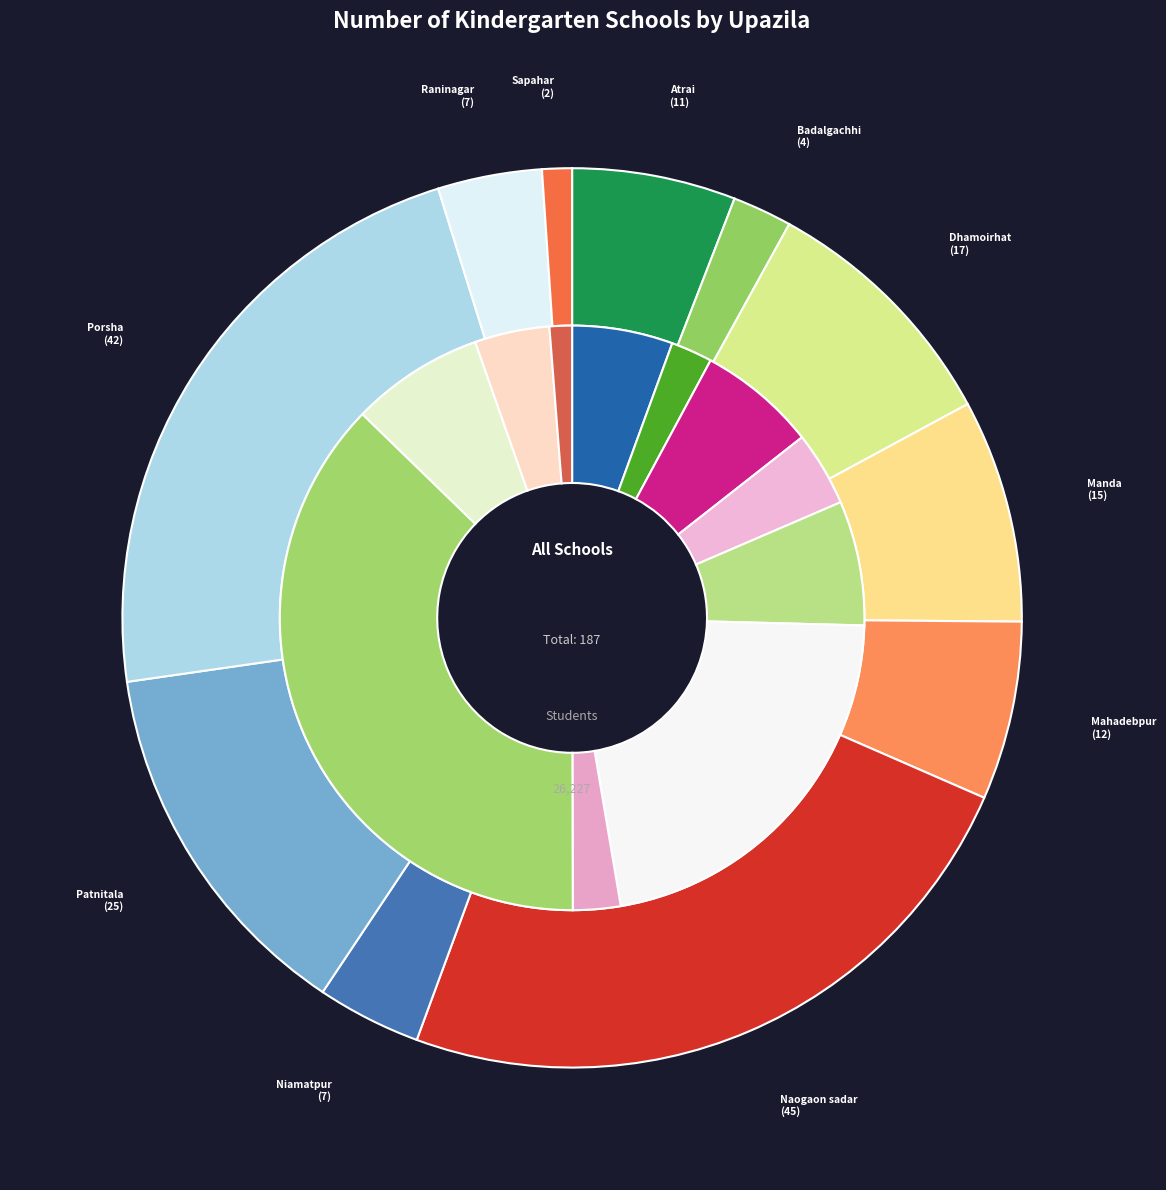

The Porsha slice represents 15% of the pie. True or false?

False